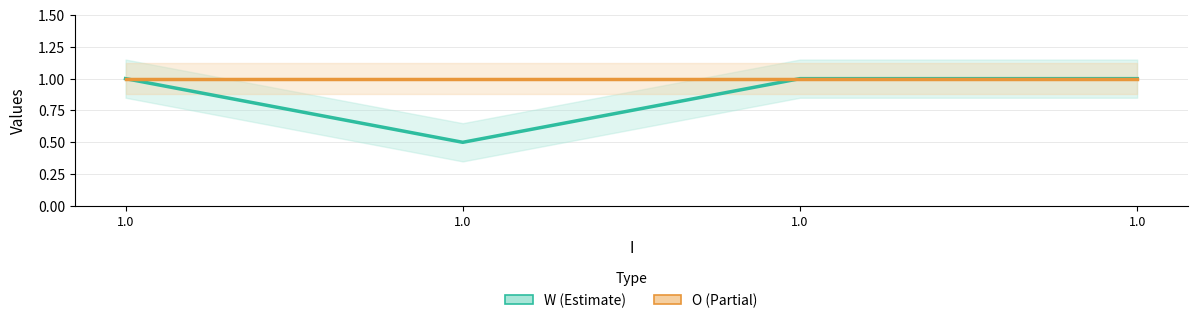

Is it true that W equals 1.6 at 1.0?

False